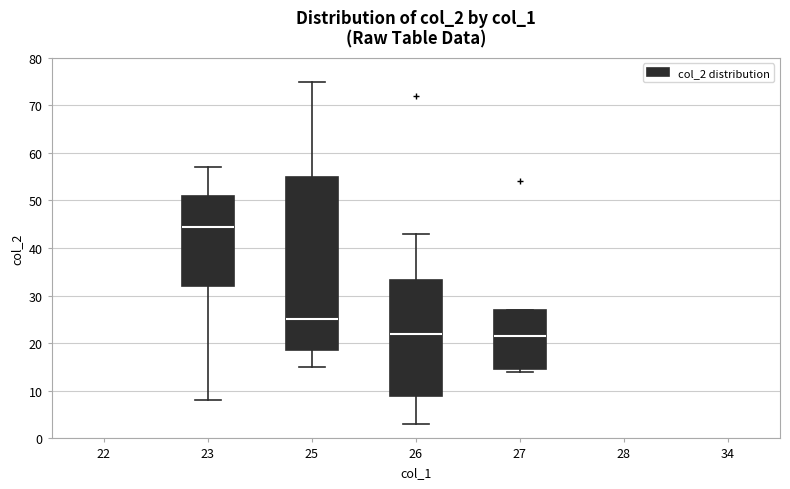

Reading left to right, transcribe this box plot: for each box, give where its median line is, the range the box spans, and where its two whiskers end, as read against the y-axis. The values are not printed on the chart, so give them approximately, as read against the axis.

22: box collapsed to a line at 28, whiskers 28 to 28
23: median 45, box 32 to 51, whiskers 8 to 57
25: median 25, box 19 to 55, whiskers 15 to 75
26: median 22, box 9 to 33, whiskers 3 to 43
27: median 22, box 15 to 27, whiskers 14 to 27
28: box collapsed to a line at 51, whiskers 51 to 51
34: box collapsed to a line at 53, whiskers 53 to 53